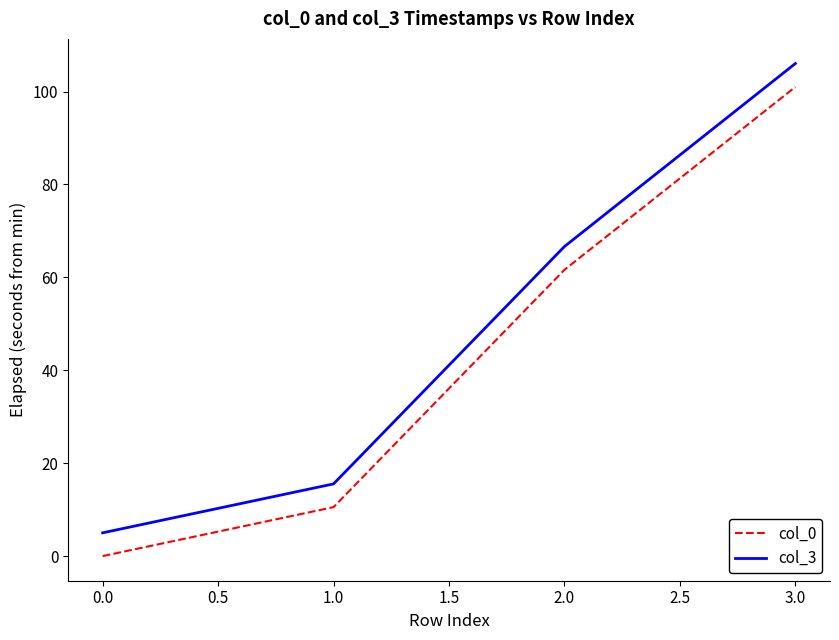

What is the total value across all series at 3.0?

207.0